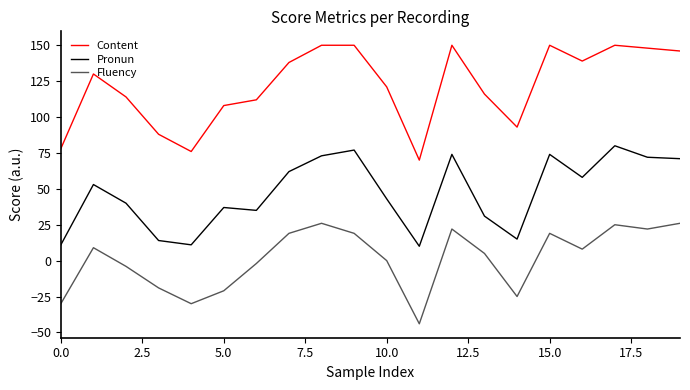

What is the minimum value shown in the chart?

-44